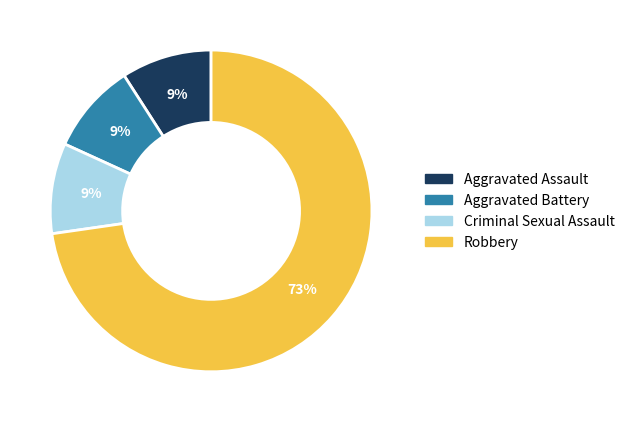

Is it true that Aggravated Battery is 9% of the pie?

True